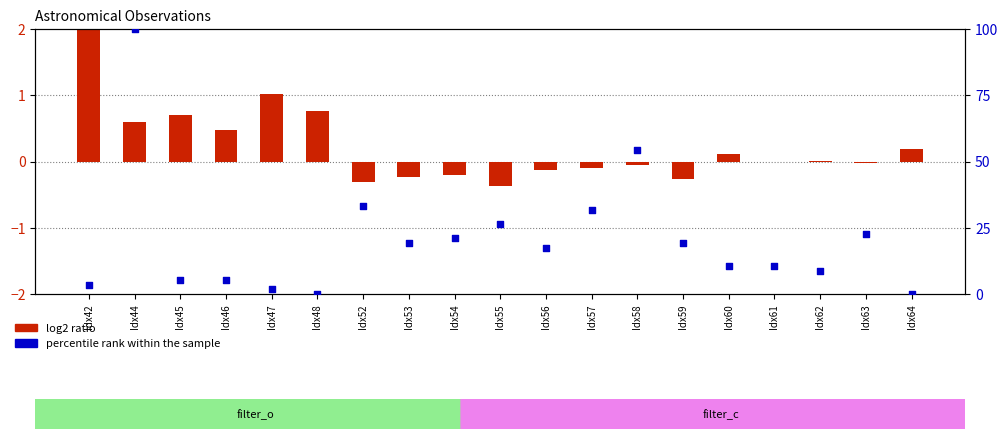

Which series reaches the maximum Y coordinate?

percentile rank within the sample